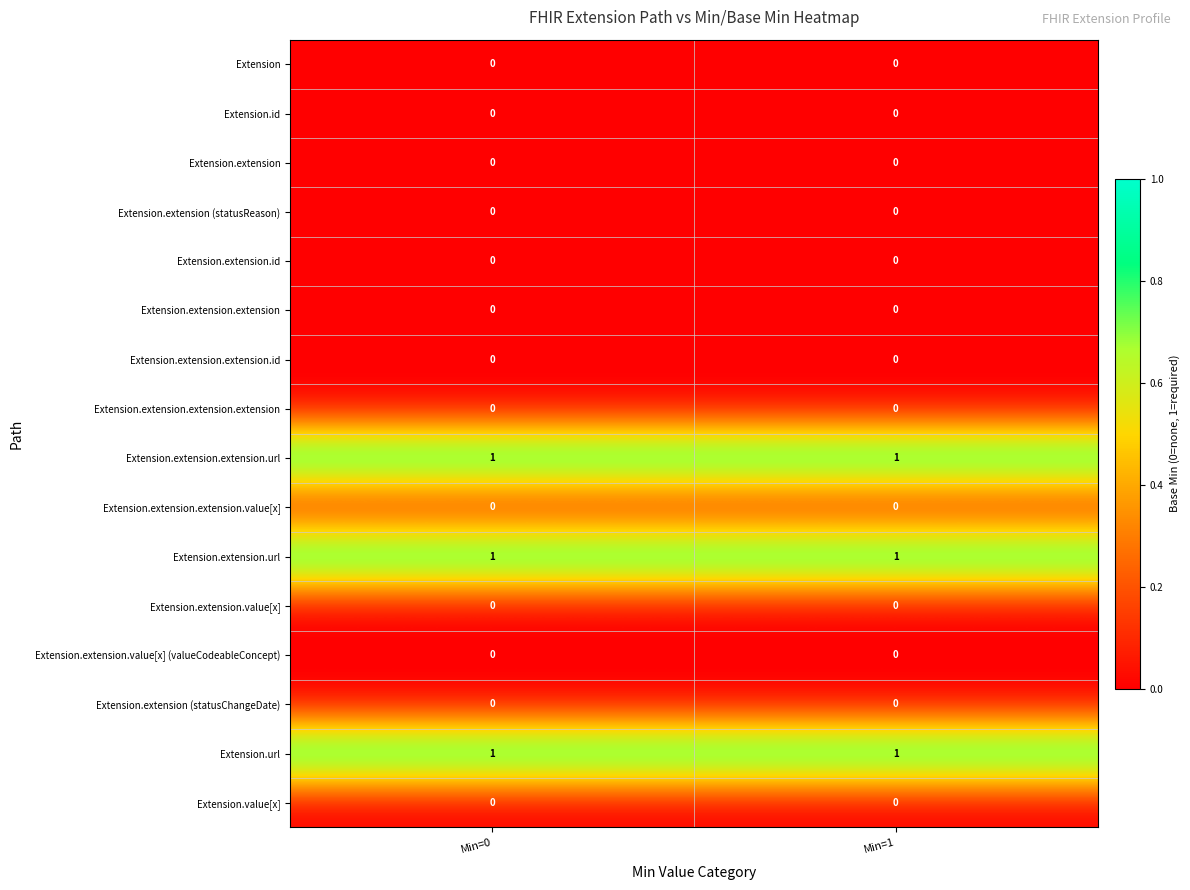

The Extension.extension series shows 0 at Min=1. True or false?

True